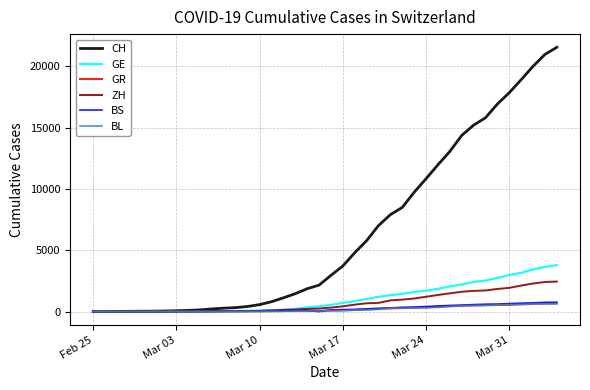

Which series has the largest total across all categories?

CH